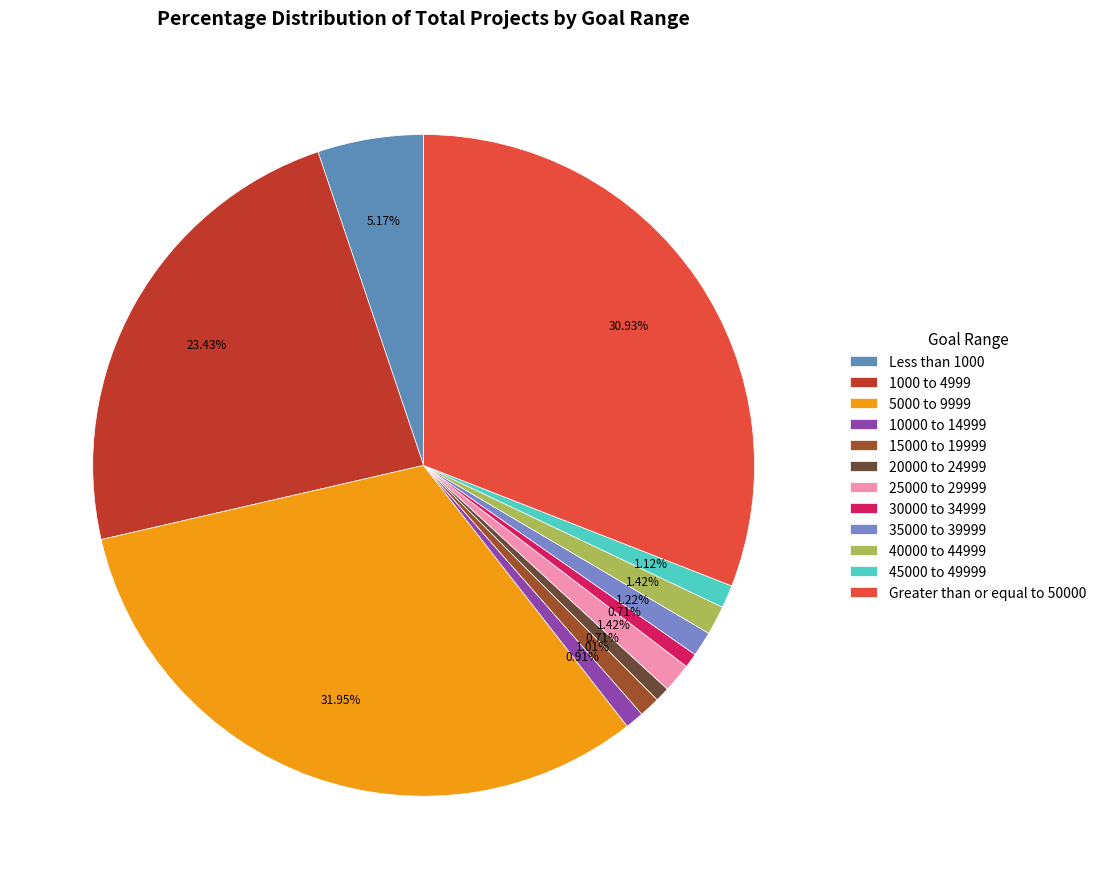

How many segments does this pie chart have?

12